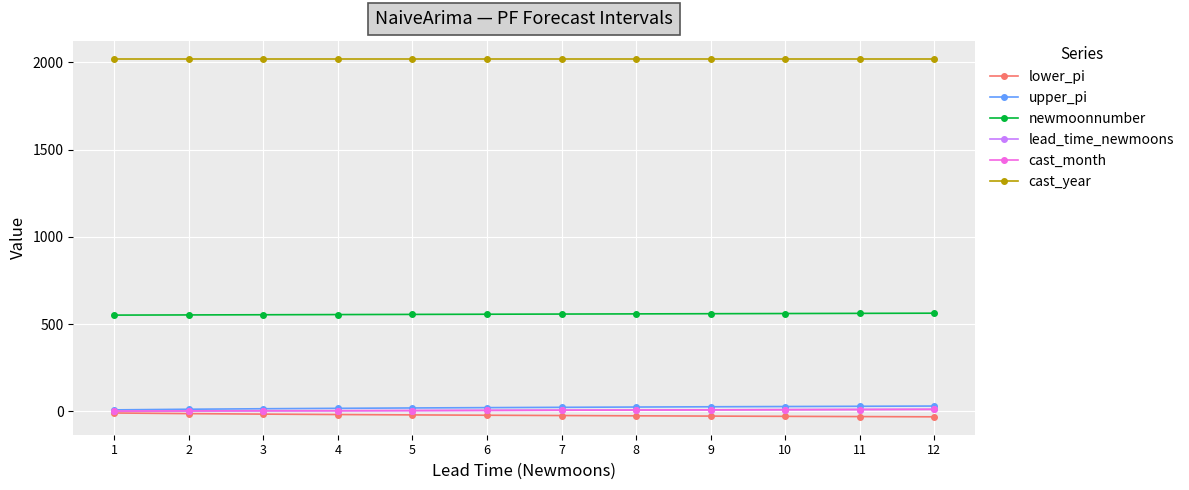

What are all the series names shown in the legend?

lower_pi, upper_pi, newmoonnumber, lead_time_newmoons, cast_month, cast_year